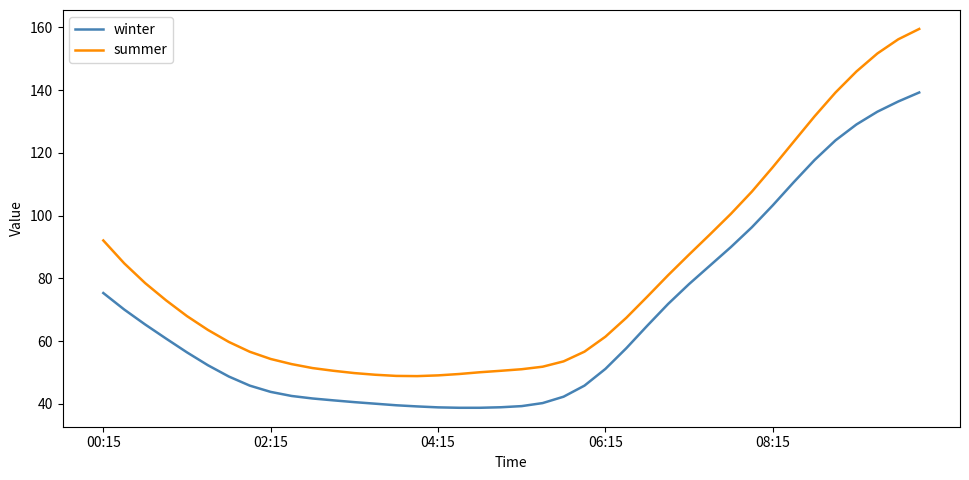

Which series has the widest spread of values?

summer